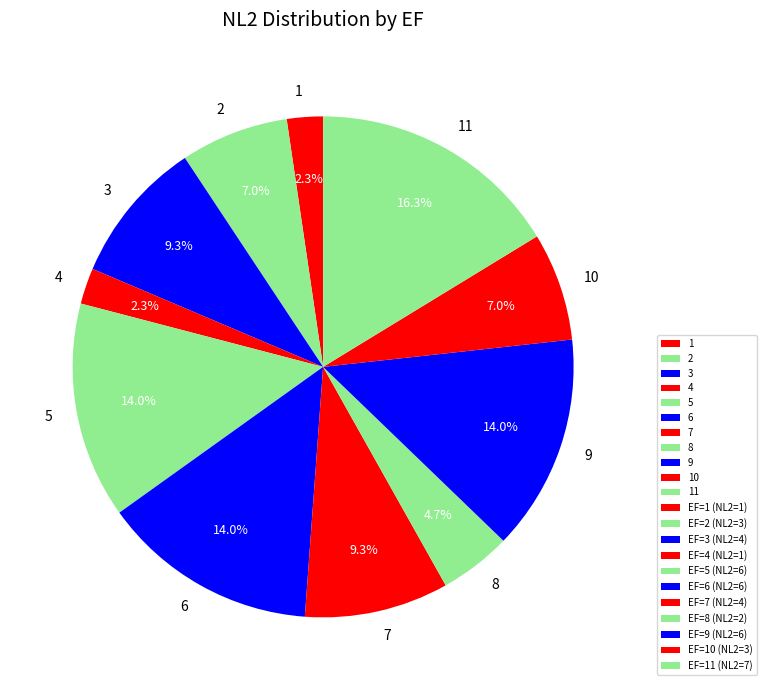

To the nearest percent, what is the combined percentage of 6 and 1?

16%